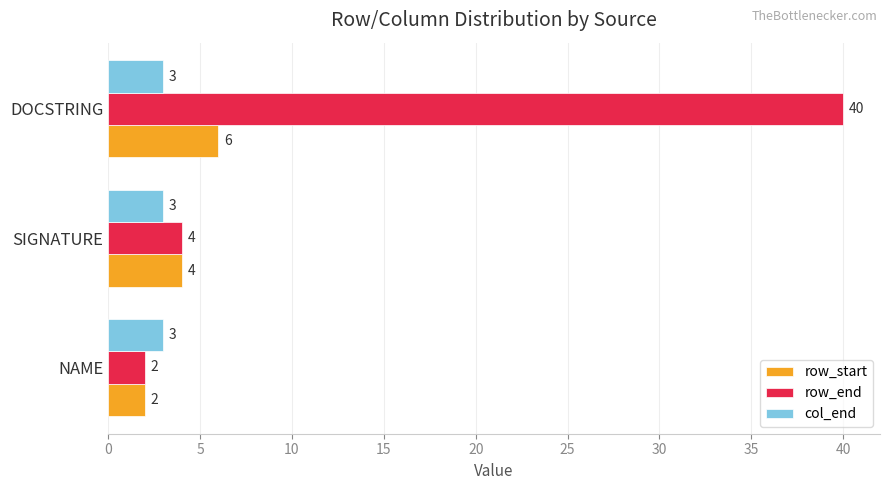

At how many categories does at least one series exceed 38?

1